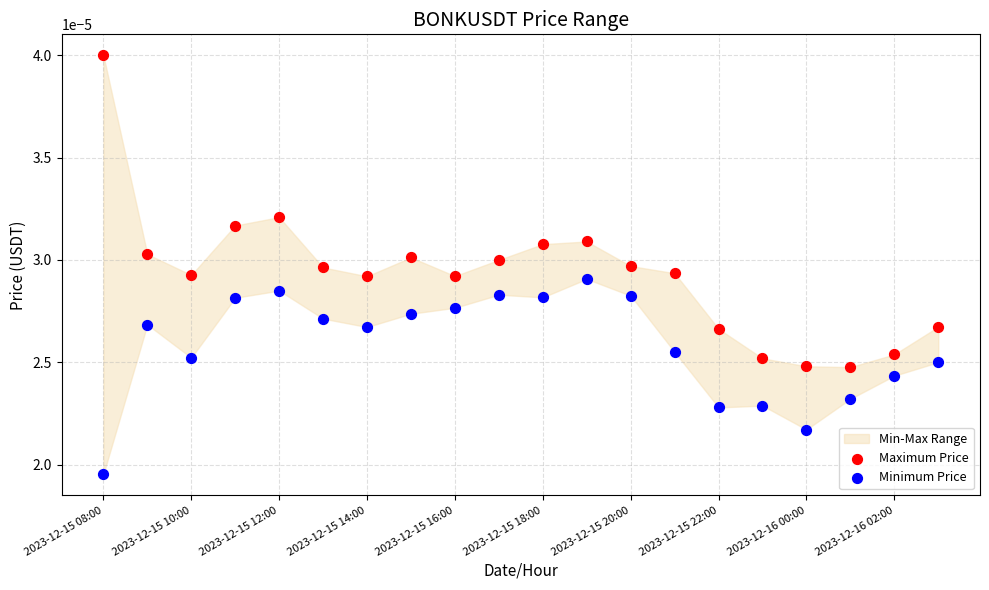

Which series has the largest Y range (max minus min)?

Maximum Price